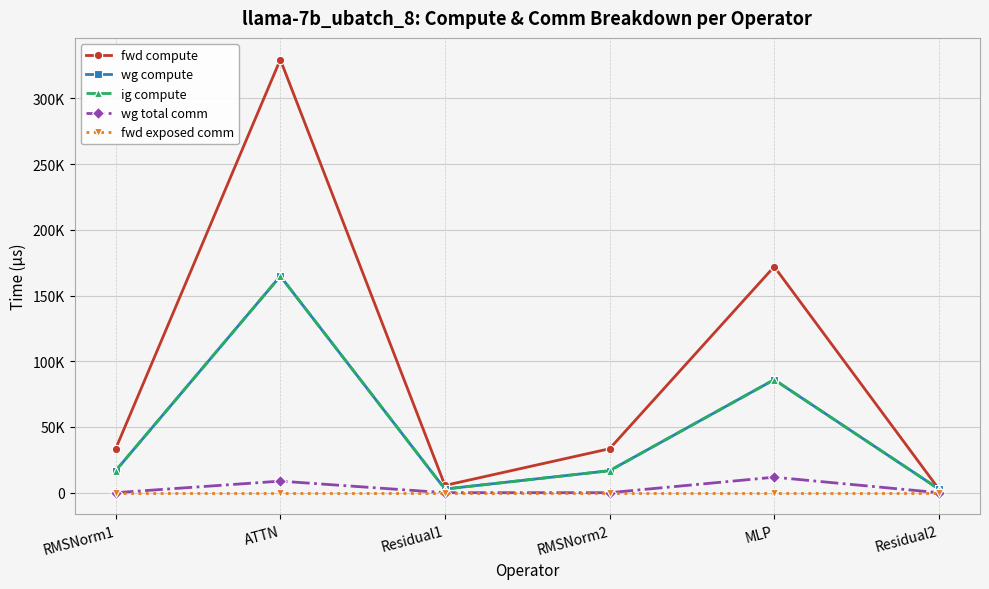

Is this an area chart (filled region under the line)?

No